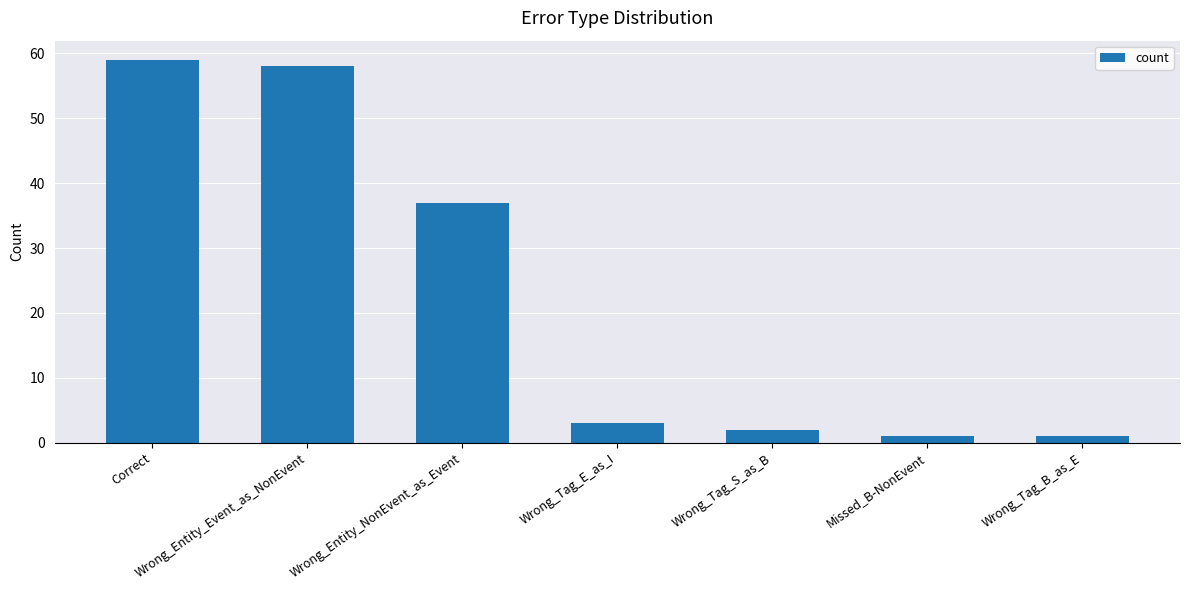

What is the label of the 5th bar from the left?

Wrong_Tag_S_as_B